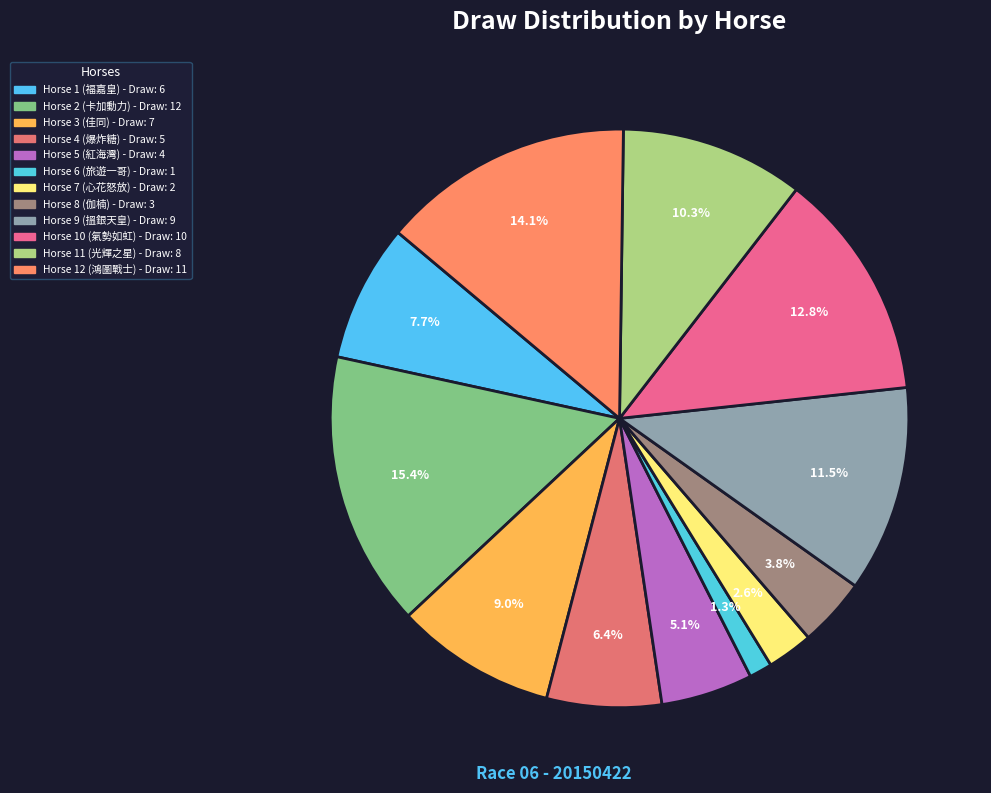

Which slice is the smallest?

6